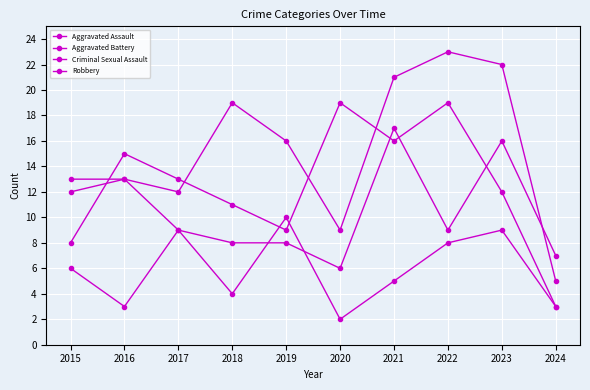

Does the chart have visible grid lines?

Yes